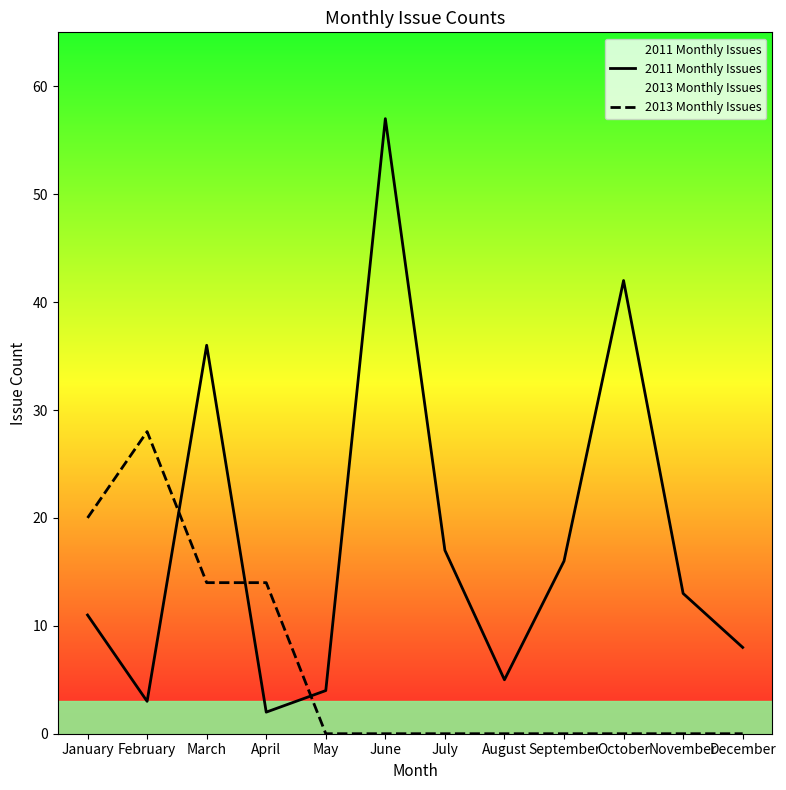

In 2011 Monthly Issues, how many points are lower than both neighbors (excluding endpoints)?

3